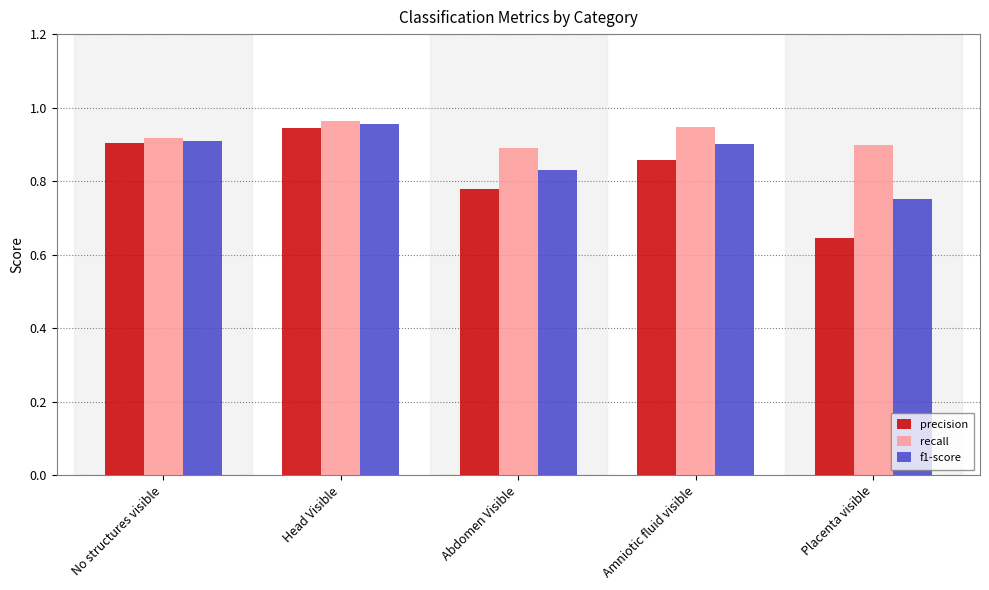

List the labels in order of precision value, smallest first.

Placenta visible, Abdomen Visible, Amniotic fluid visible, No structures visible, Head Visible